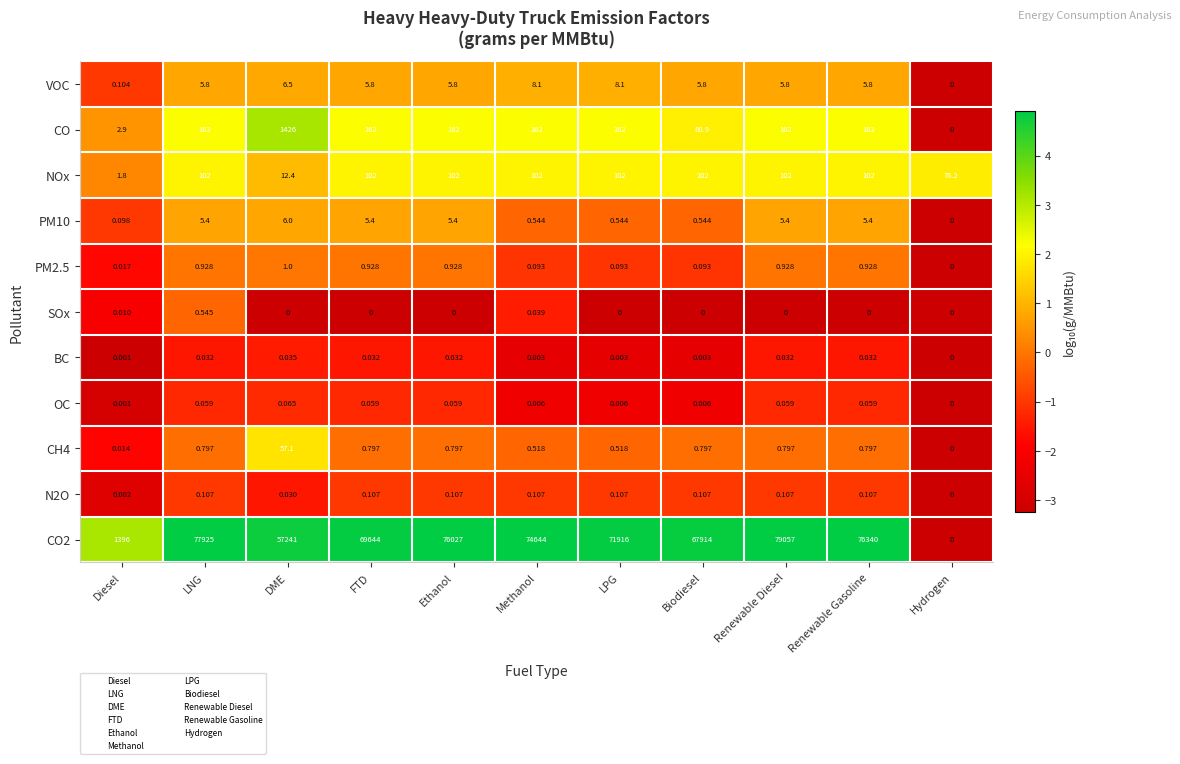

At which category is the sum across all series the highest?

Renewable Diesel